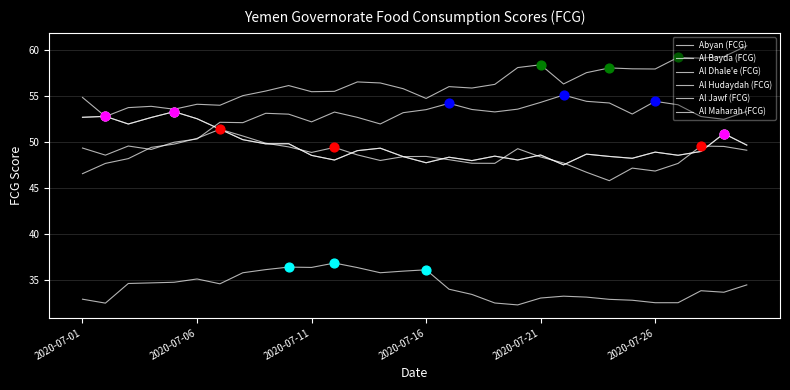

Is this an area chart (filled region under the line)?

No